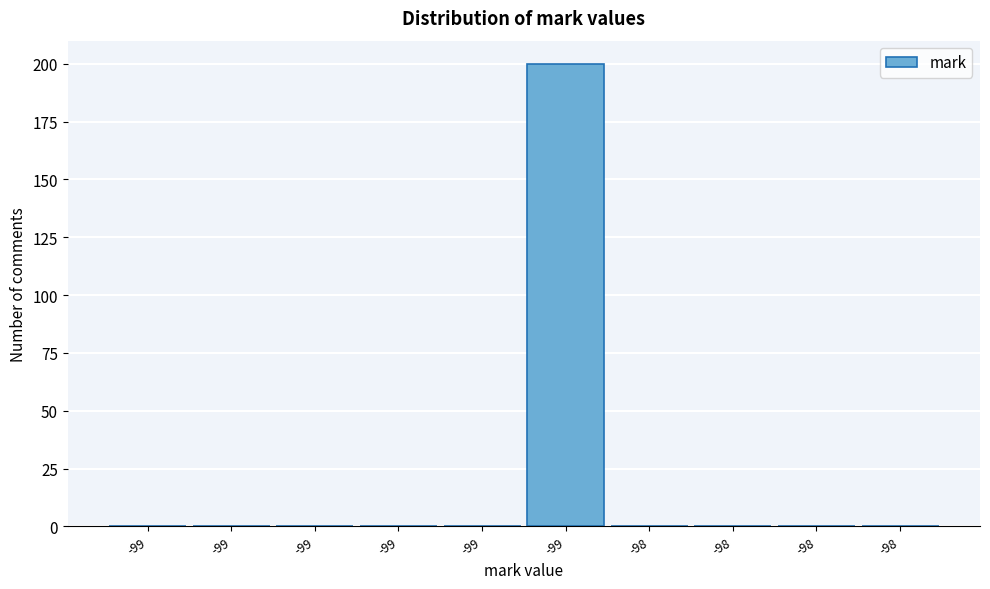

Are the bars horizontal?

No